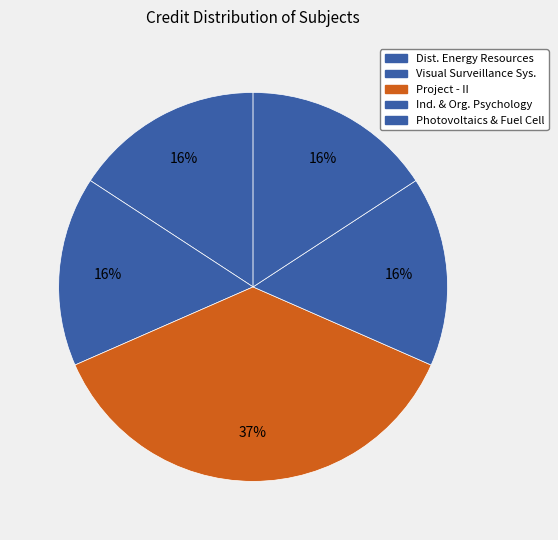

Is there any slice that represents more than half of the pie?

No